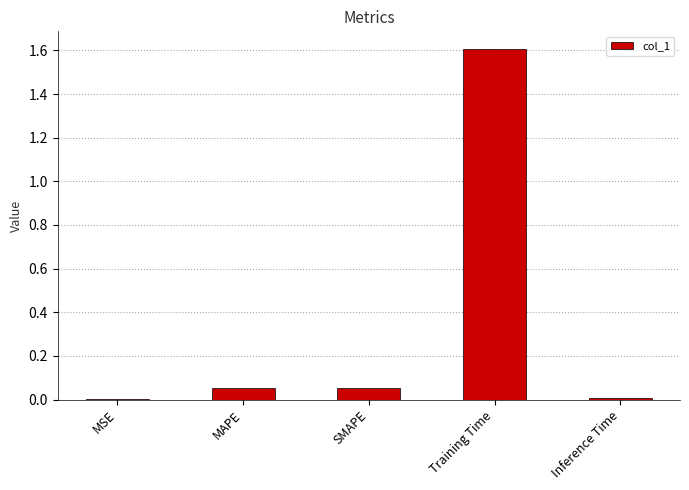

What is the sum of all values?

1.7